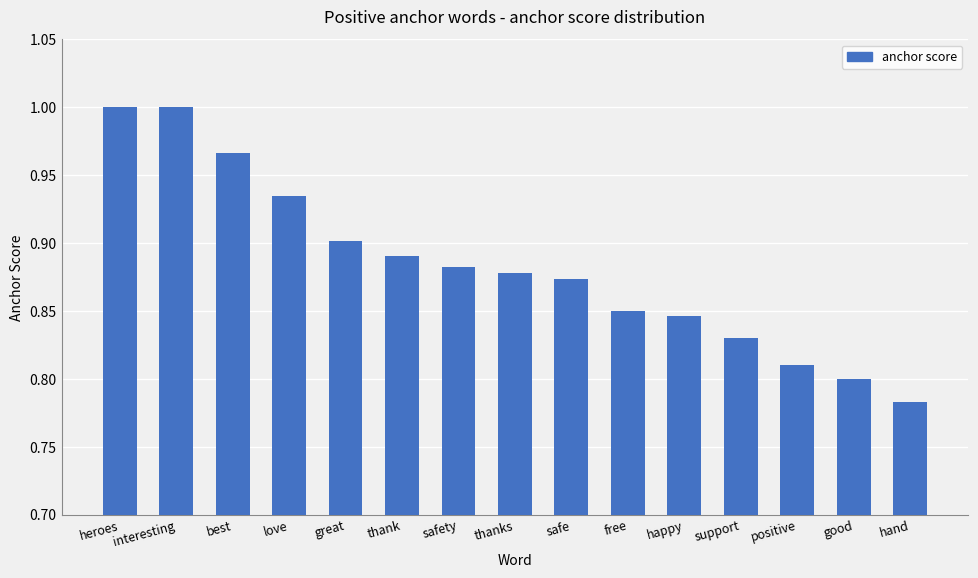

What is the label of the 15th bar from the left?

hand